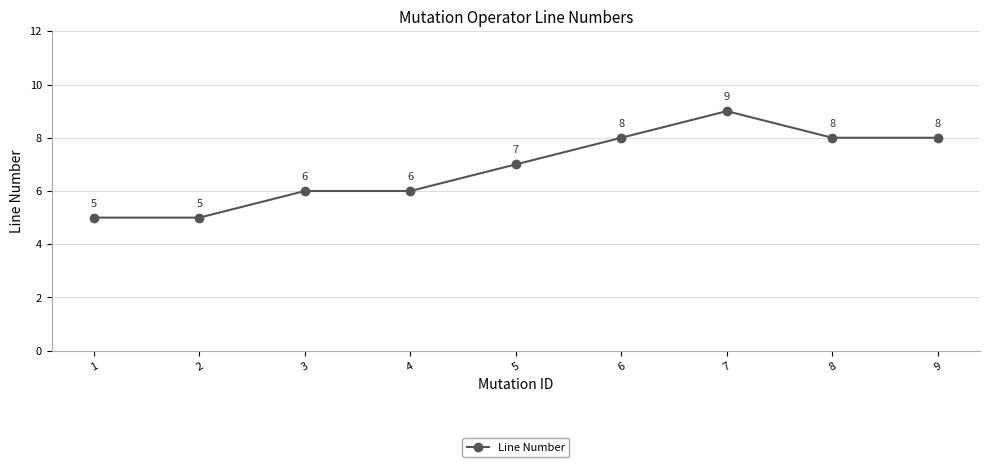

What is the approximate value at 6?

8